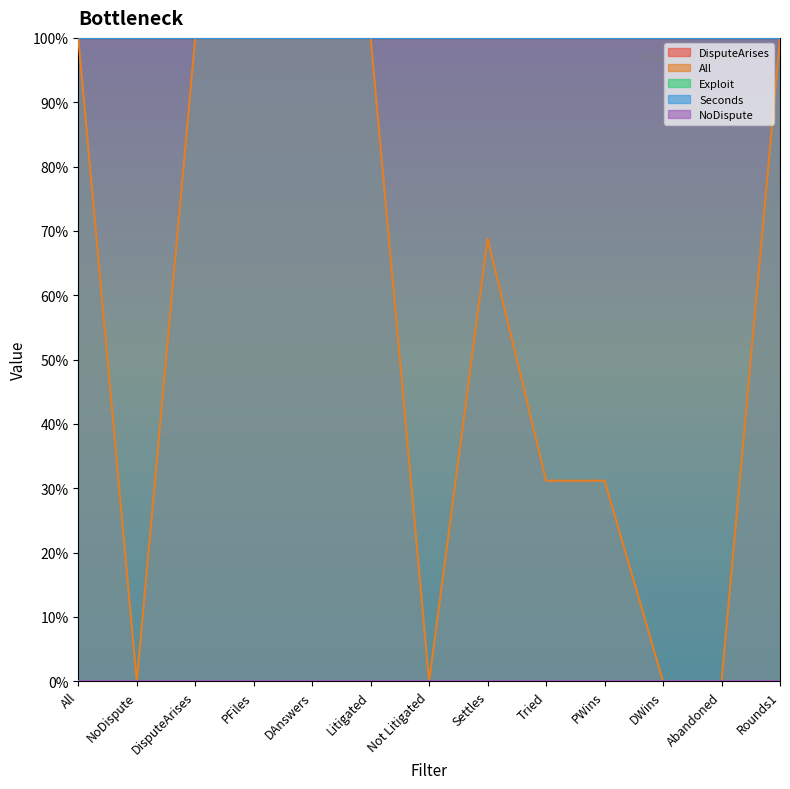

At which category is the sum across all series the highest?

All